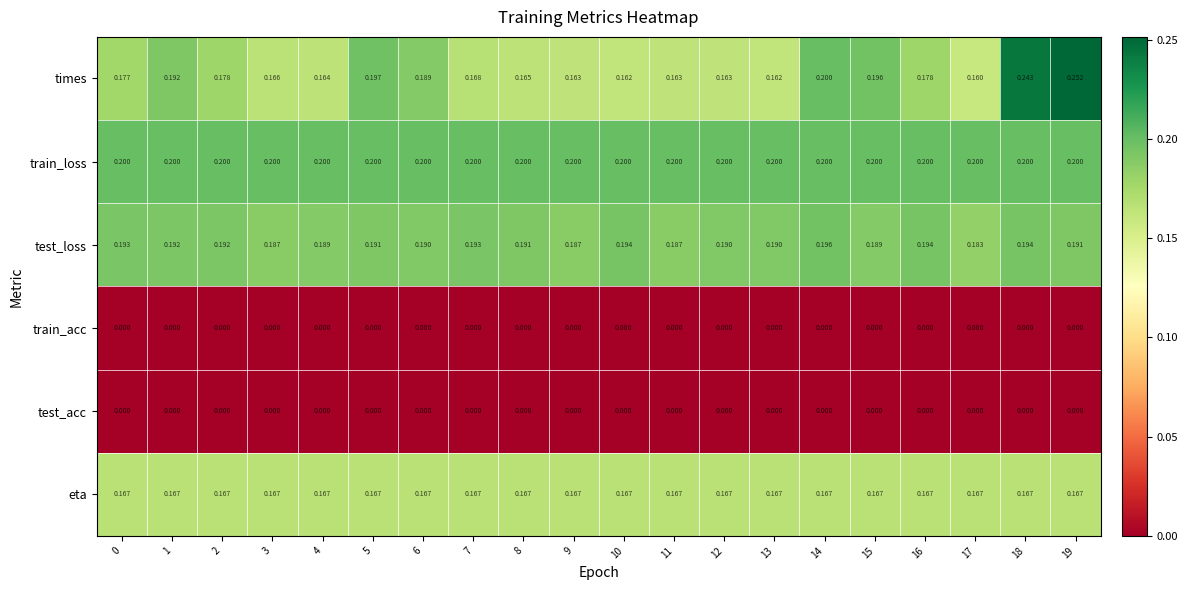

Which series has the largest total across all categories?

train_loss